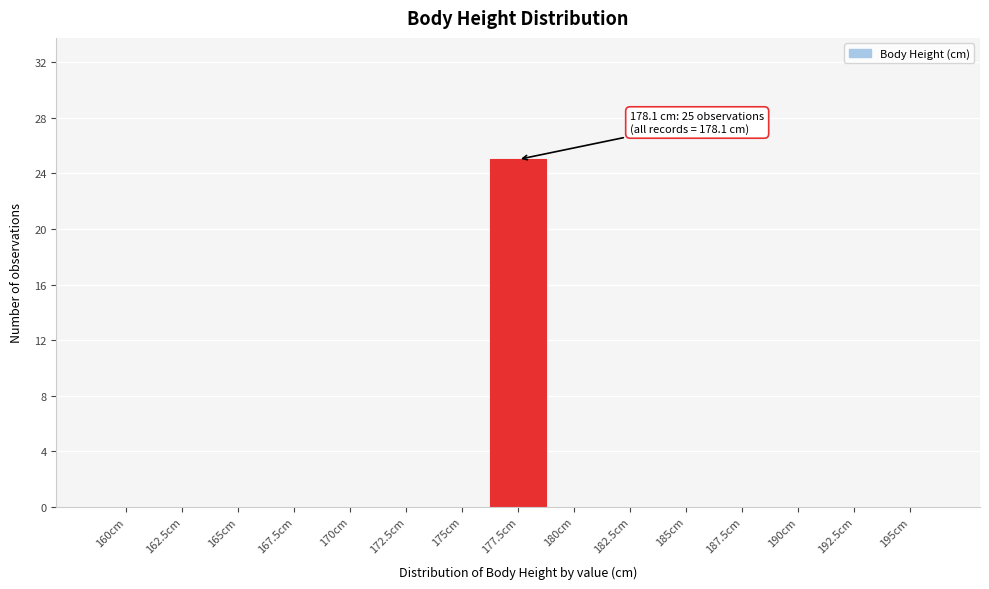

Reading right to left, transcribe all the data shown in this chart.

195cm=0	192.5cm=0	190cm=0	187.5cm=0	185cm=0	182.5cm=0	180cm=0	177.5cm=25	175cm=0	172.5cm=0	170cm=0	167.5cm=0	165cm=0	162.5cm=0	160cm=0